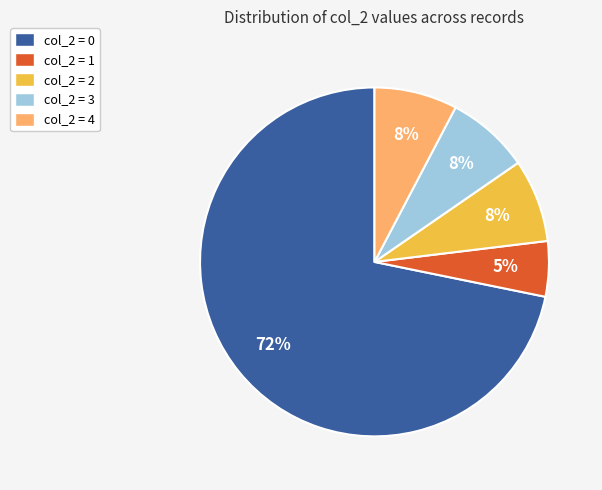

Approximately how many times larger is the value at col_2 = 4 compared to col_2 = 3?

1.0